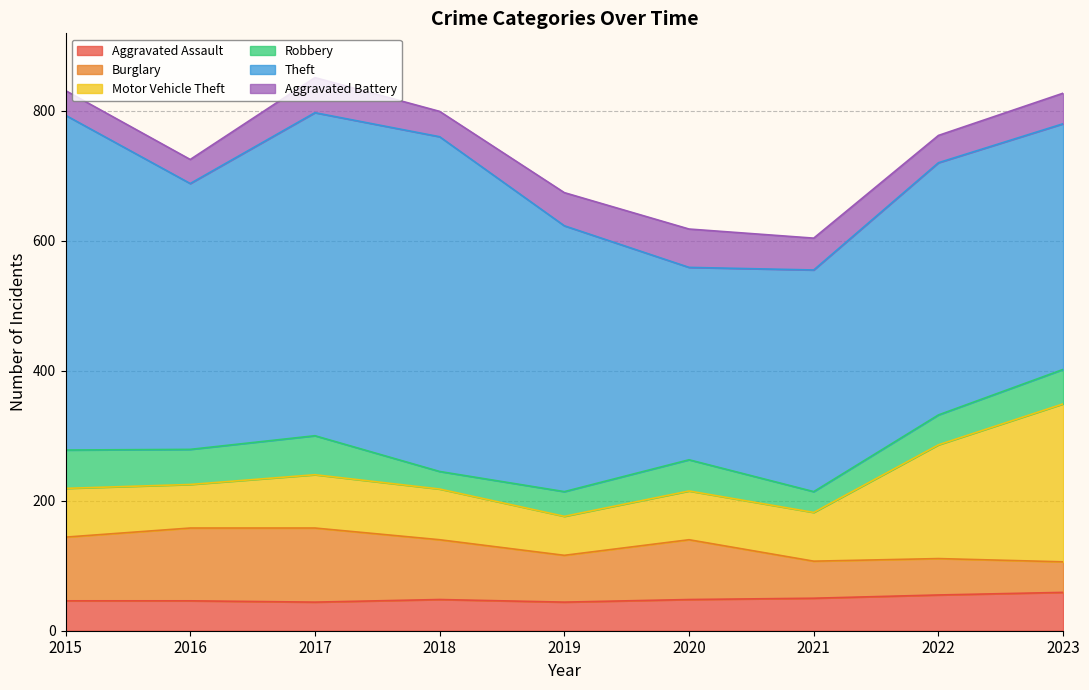

What is the value of the Theft point at the 7th from the left?

341